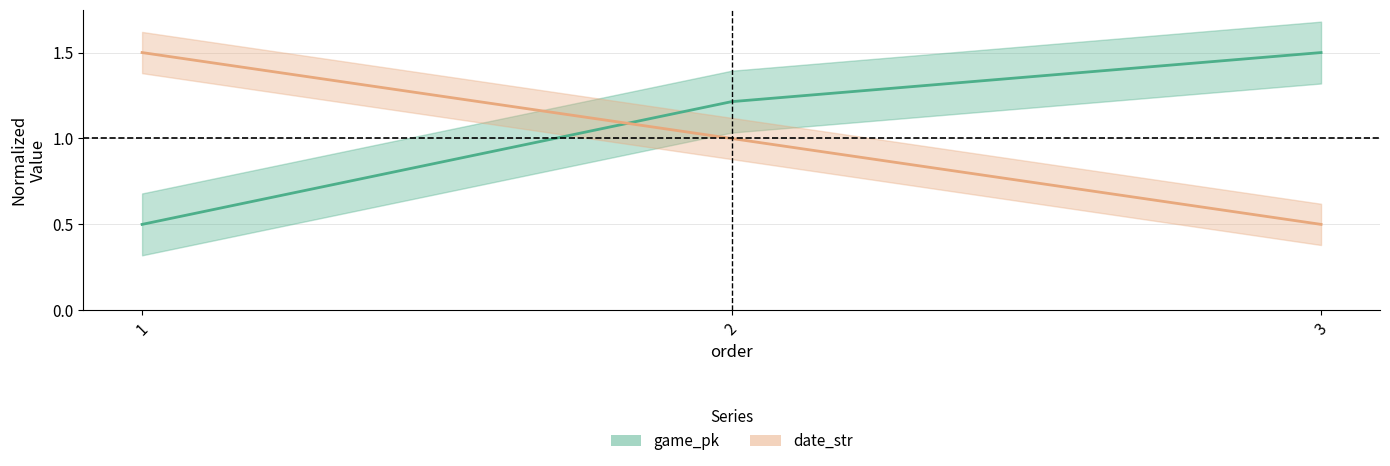

Is this an area chart (filled region under the line)?

No